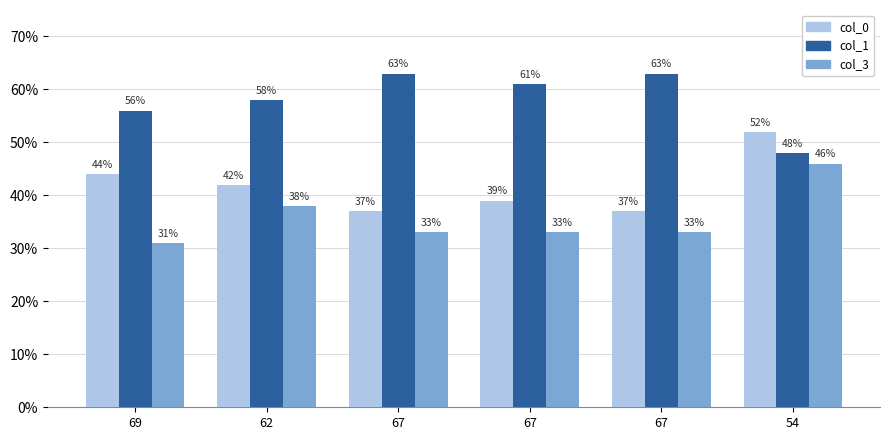

What is the sum of all col_0 values?

251